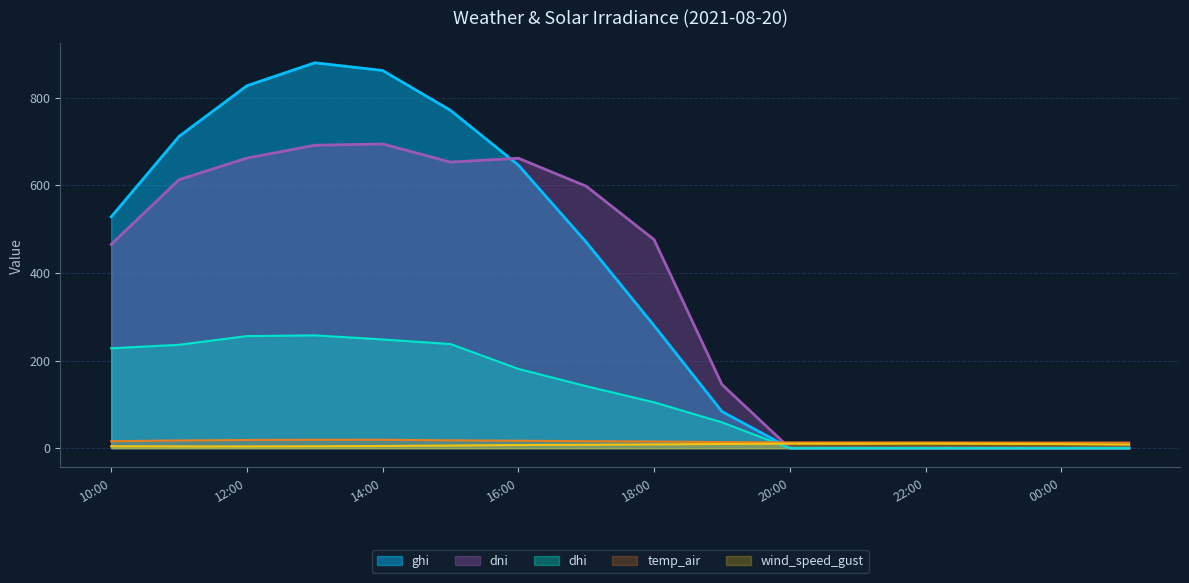

What is the label of the 3rd point from the right?

2021-08-20 23:00